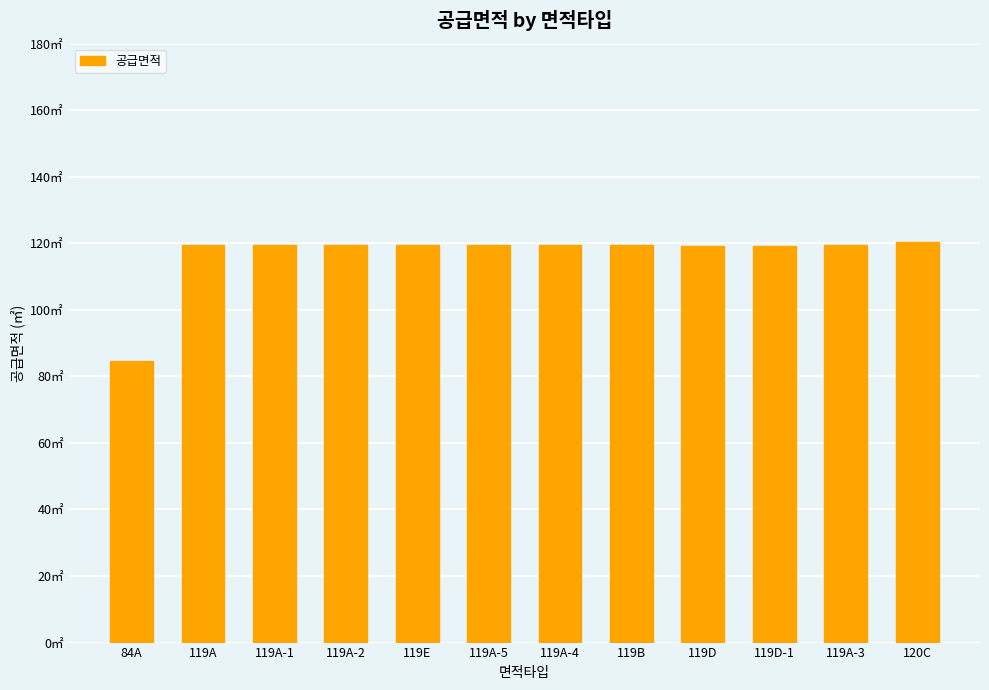

Reading left to right, what are all the values shown in this chart?

84A=84.7	119A=119.3	119A-1=119.3	119A-2=119.3	119E=119.4	119A-5=119.3	119A-4=119.3	119B=119.5	119D=119.0	119D-1=119.0	119A-3=119.3	120C=120.3